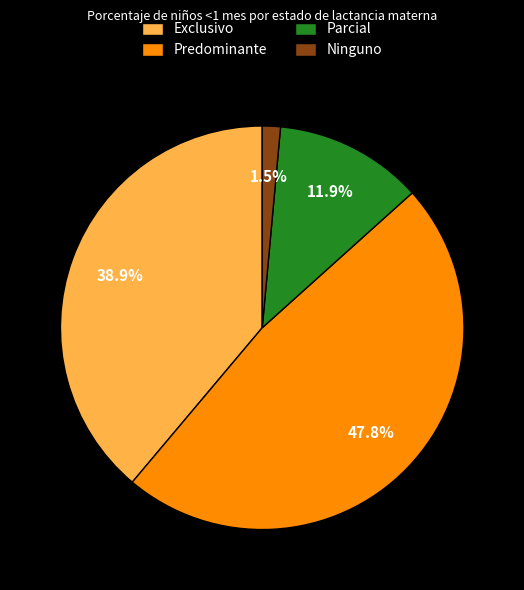

What percentage is NOT represented by Parcial?

88.1%